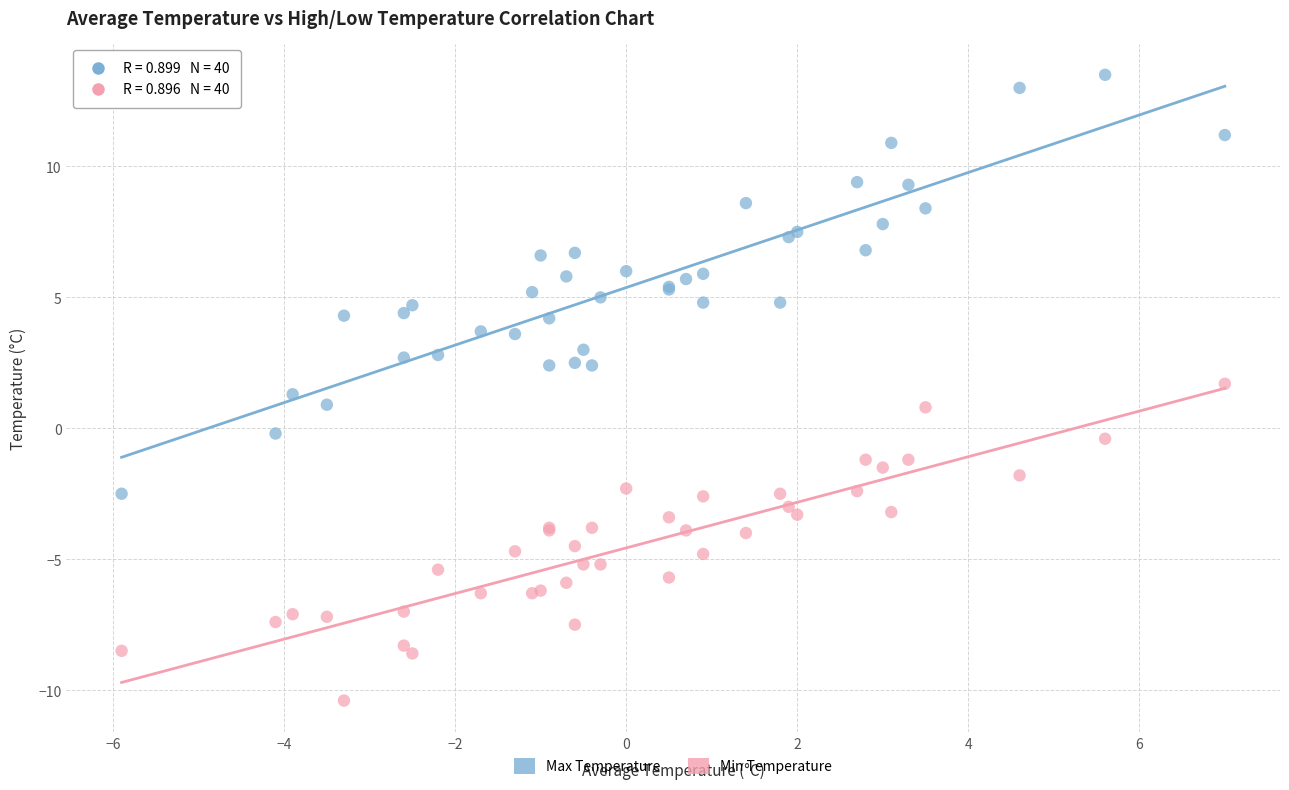

Which series has the widest spread of Y values?

Max Temperature